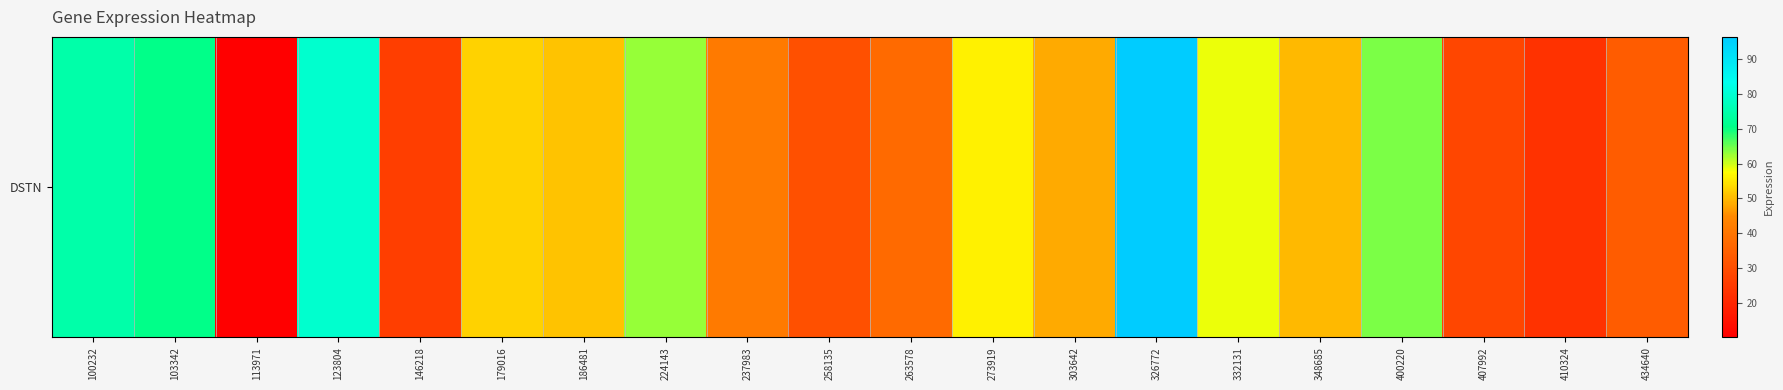

True or false: the data shows 74.7 at 100232.

True